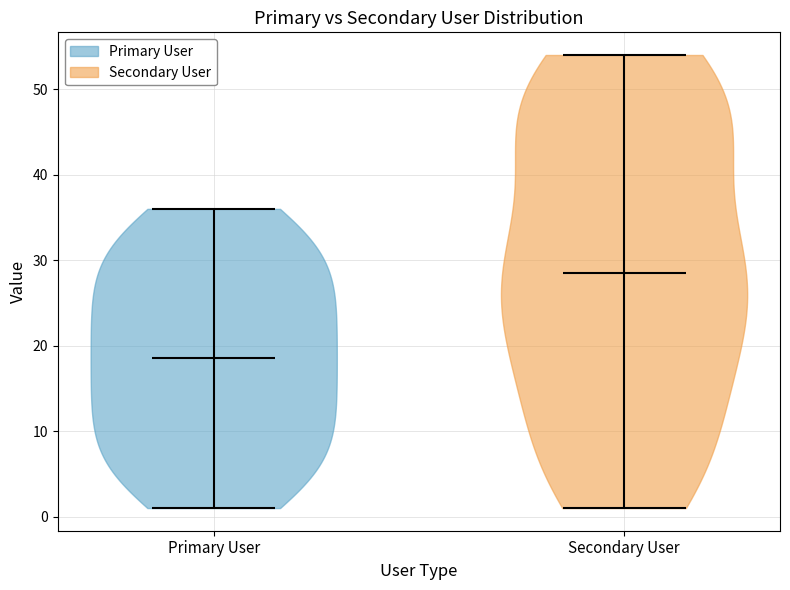

Where does the median line of the violin for Primary User sit on the y-axis? The values are not printed on the chart, so give them approximately, as read against the axis.

19